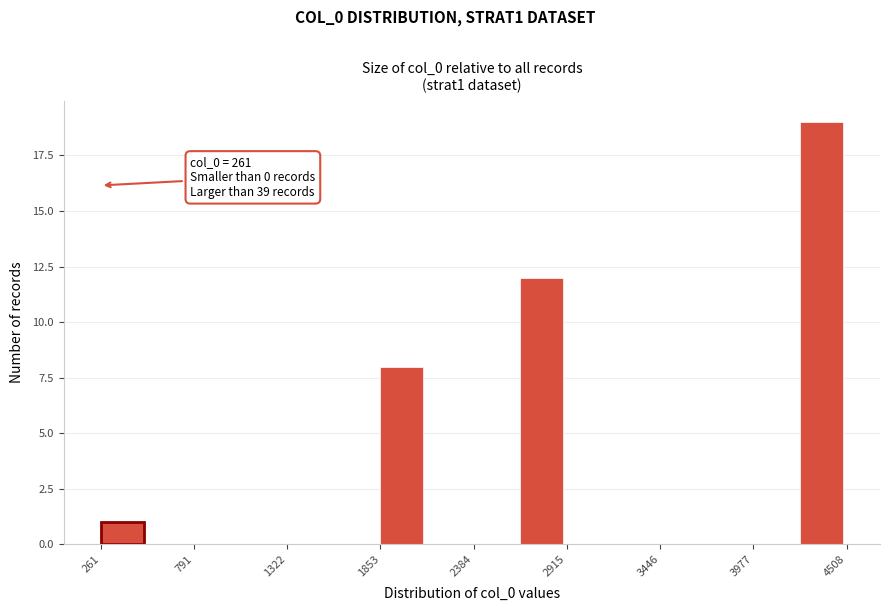

Around what value on the x-axis is the tallest bar? Give the approximate position of its centre, as read against the axis.

4400